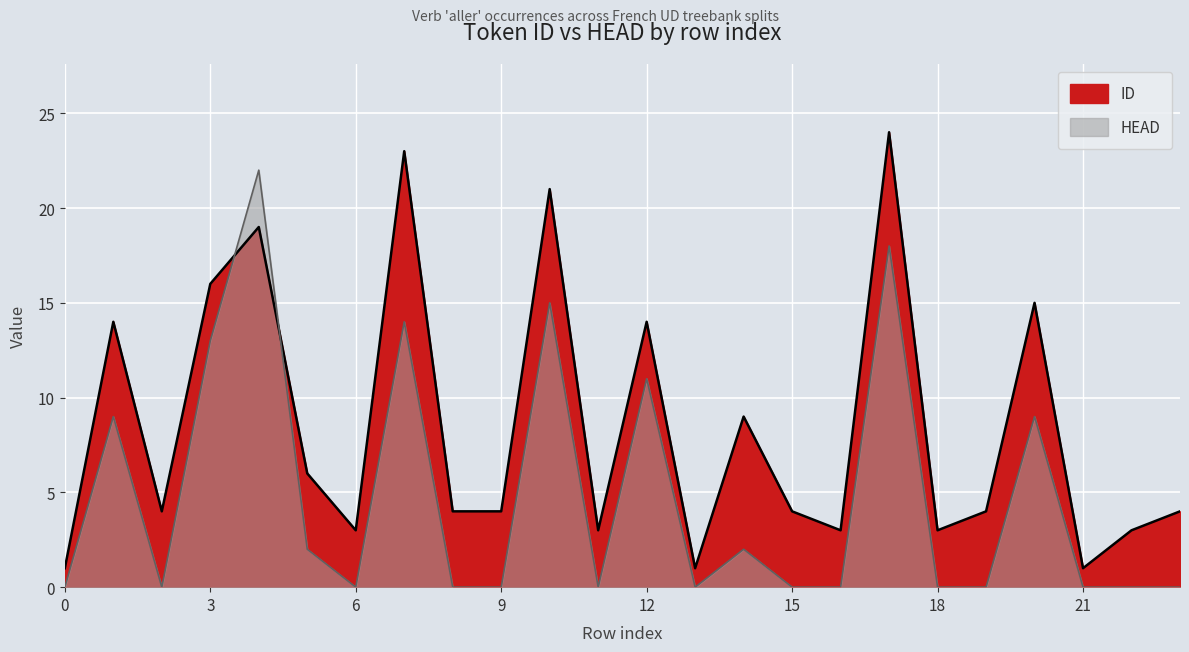

How many values in the ID series are below 4?

8